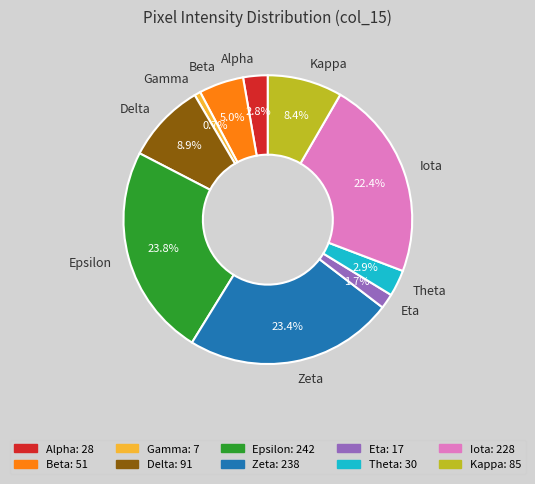

Does any single category account for the majority?

No